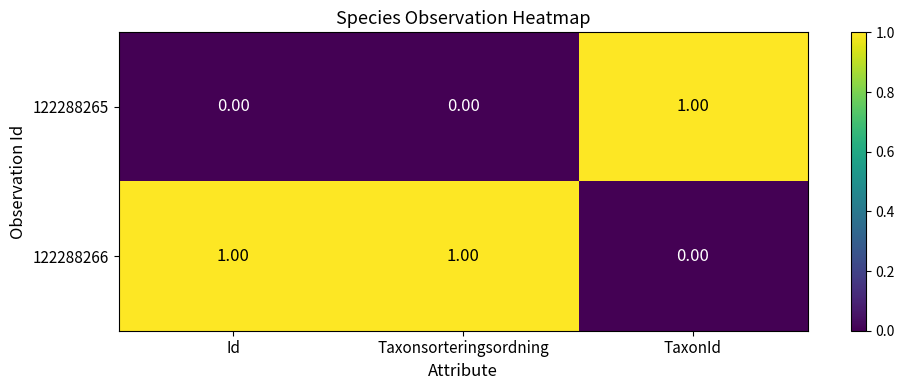

At how many categories does at least one series exceed 0?

3